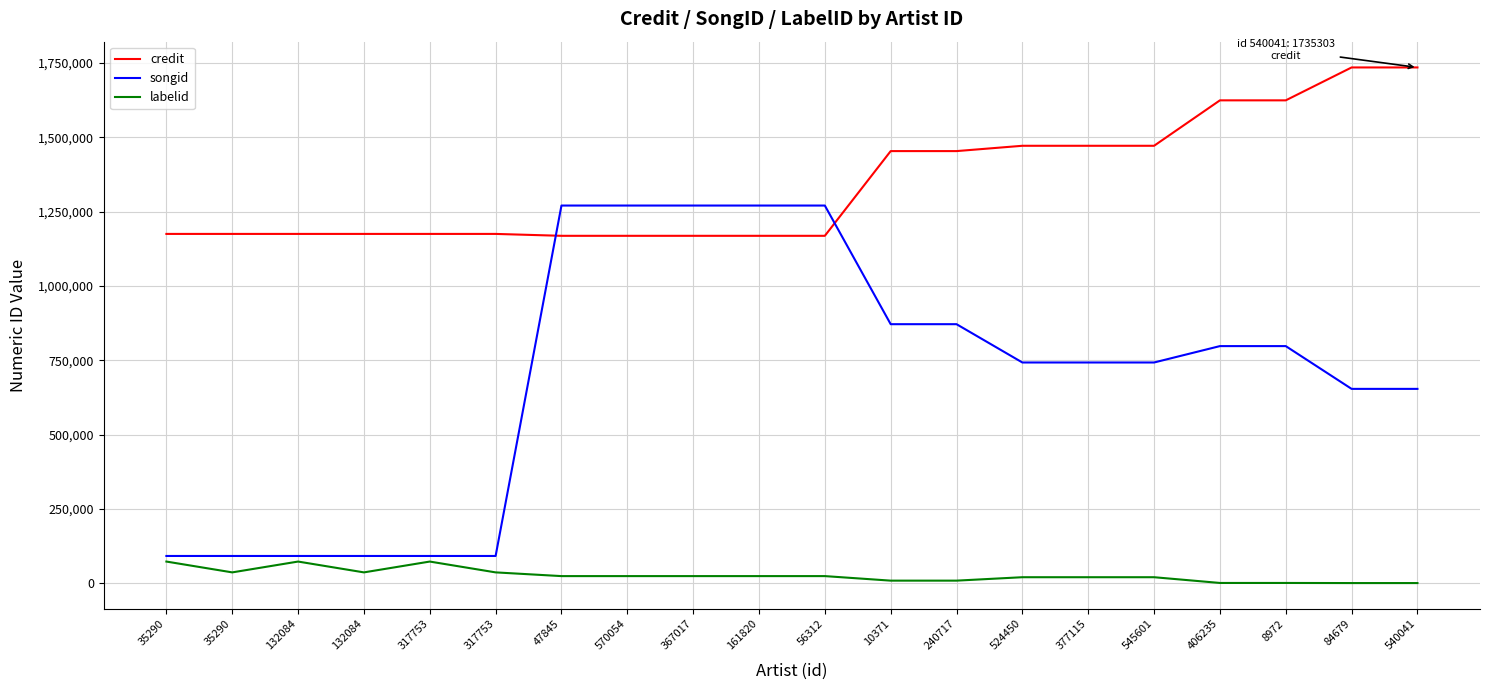

How many lines are shown in the chart?

3